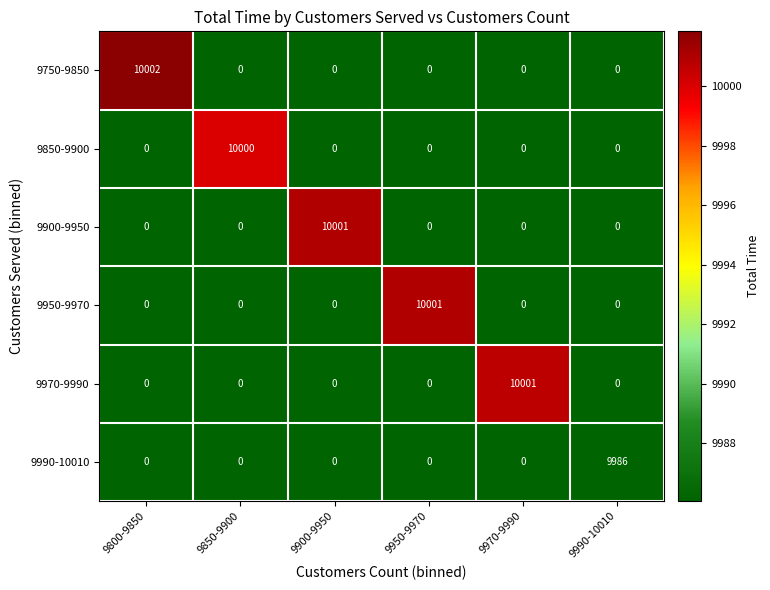

At how many categories does at least one series exceed 7468?

6